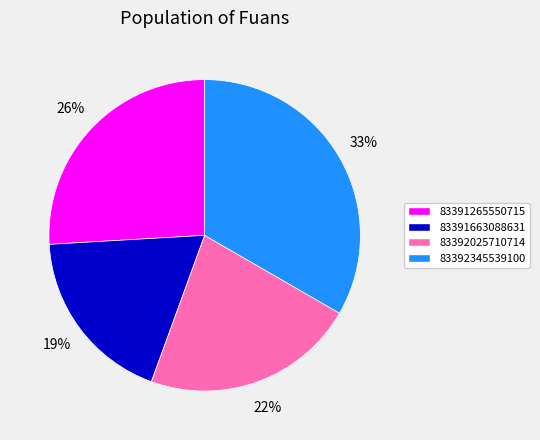

To the nearest percent, what is the average slice percentage?

25%